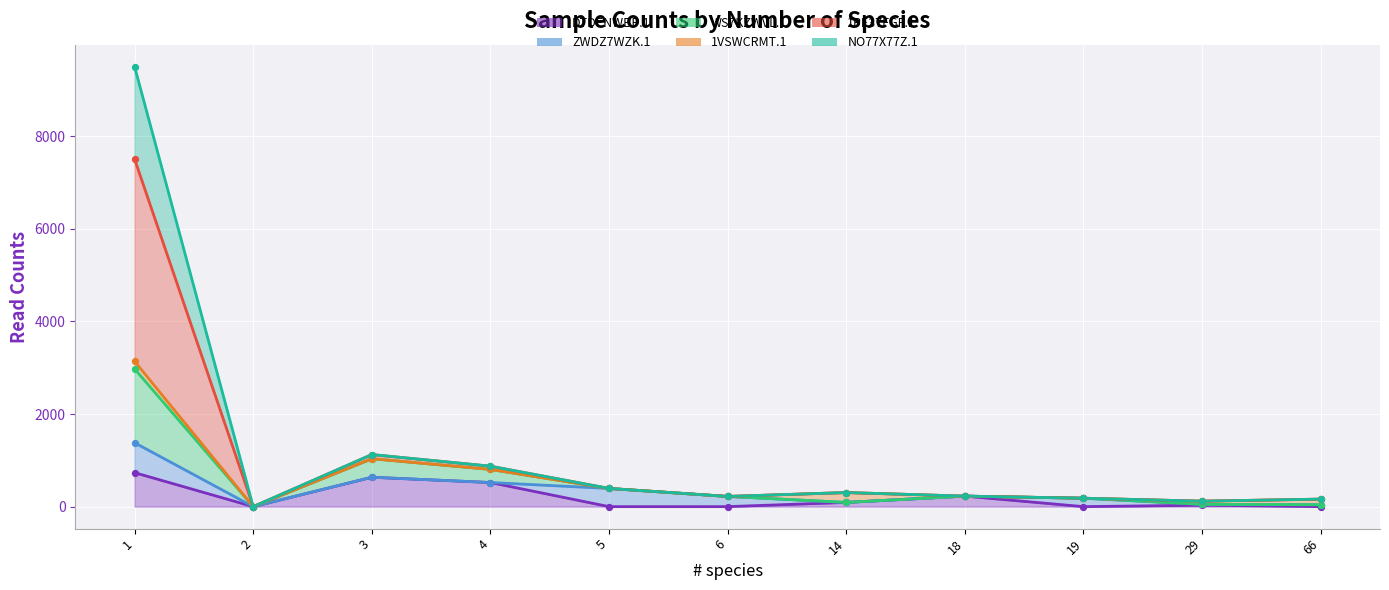

Which series reaches the maximum Y coordinate?

1PE37FGF.1